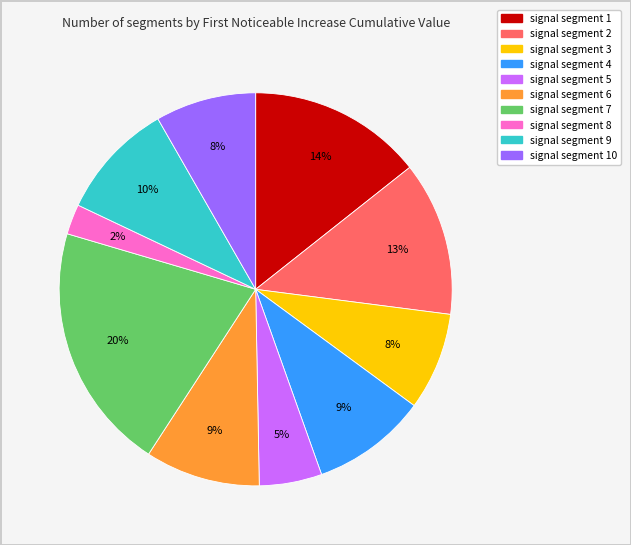

Does any single category account for the majority?

No